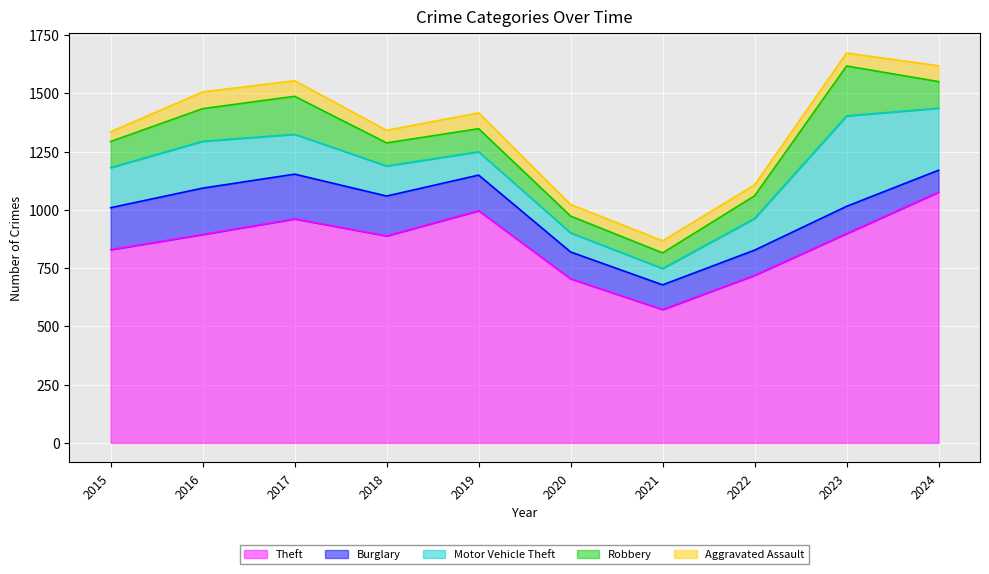

Reading right to left, transcribe all the data shown in this chart.

Theft: 1076	898	719	572	704	996	888	961	894	829
Burglary: 94	117	108	106	115	153	171	192	199	180
Motor Vehicle Theft: 266	388	136	70	82	100	129	171	201	172
Robbery: 114	214	97	67	72	99	99	163	140	112
Aggravated Assault: 68	56	47	52	50	68	54	67	72	42